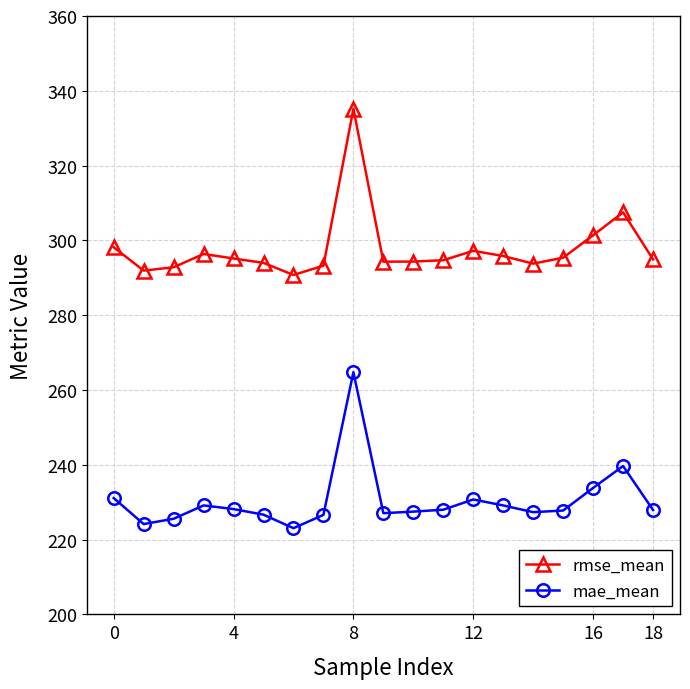

List the series in order of their peak value, lowest first.

mae_mean, rmse_mean